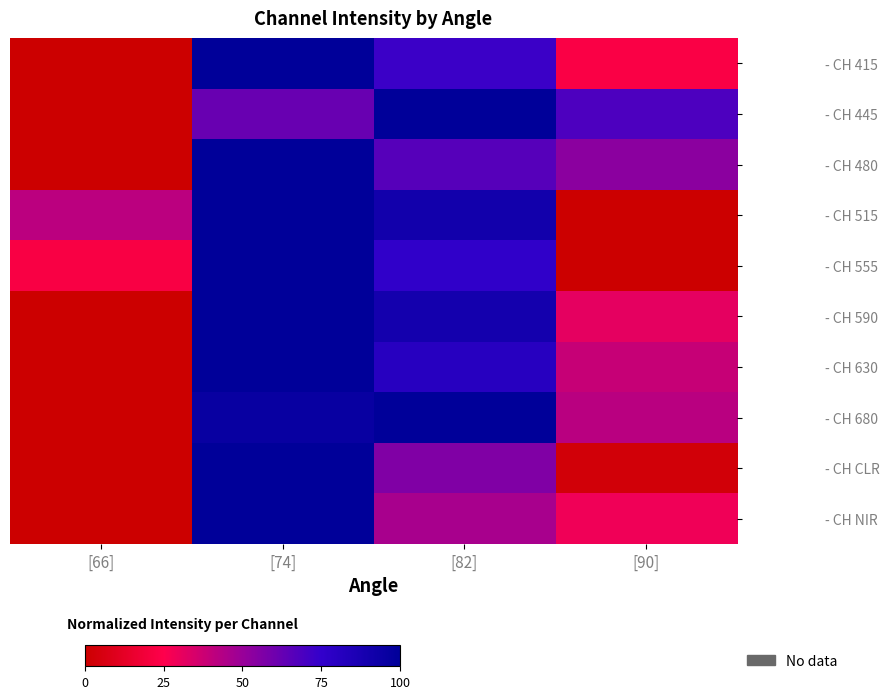

Rank the series at [74] from highest to lowest value.

- CH 415, - CH 480, - CH 515, - CH 555, - CH 590, - CH 630, - CH CLR, - CH NIR, - CH 680, - CH 445